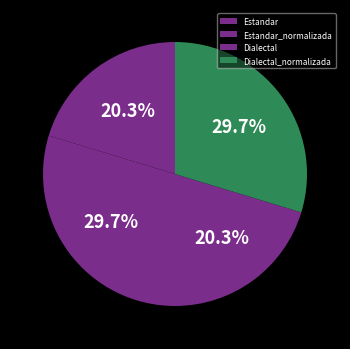

Is it true that Dialectal_normalizada is 43% of the pie?

False